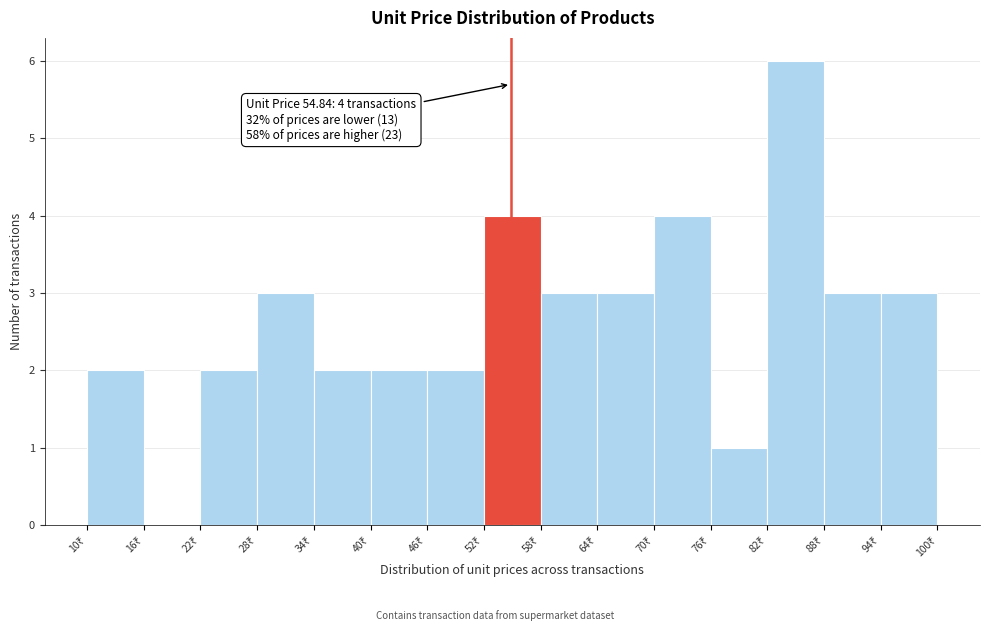

Which range on the x-axis has the tallest bar?

82 to 88